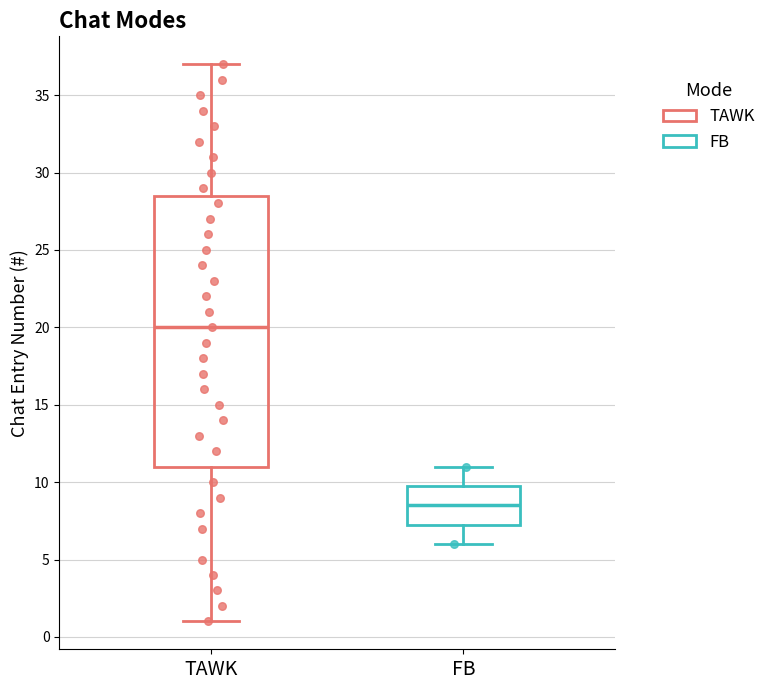

Reading left to right, transcribe this box plot: for each box, give where its median line is, the range the box spans, and where its two whiskers end, as read against the y-axis. The values are not printed on the chart, so give them approximately, as read against the axis.

TAWK: median 20.0, box 11.0 to 28.5, whiskers 1.0 to 37.0
FB: median 8.5, box 7.5 to 10.0, whiskers 6.0 to 11.0